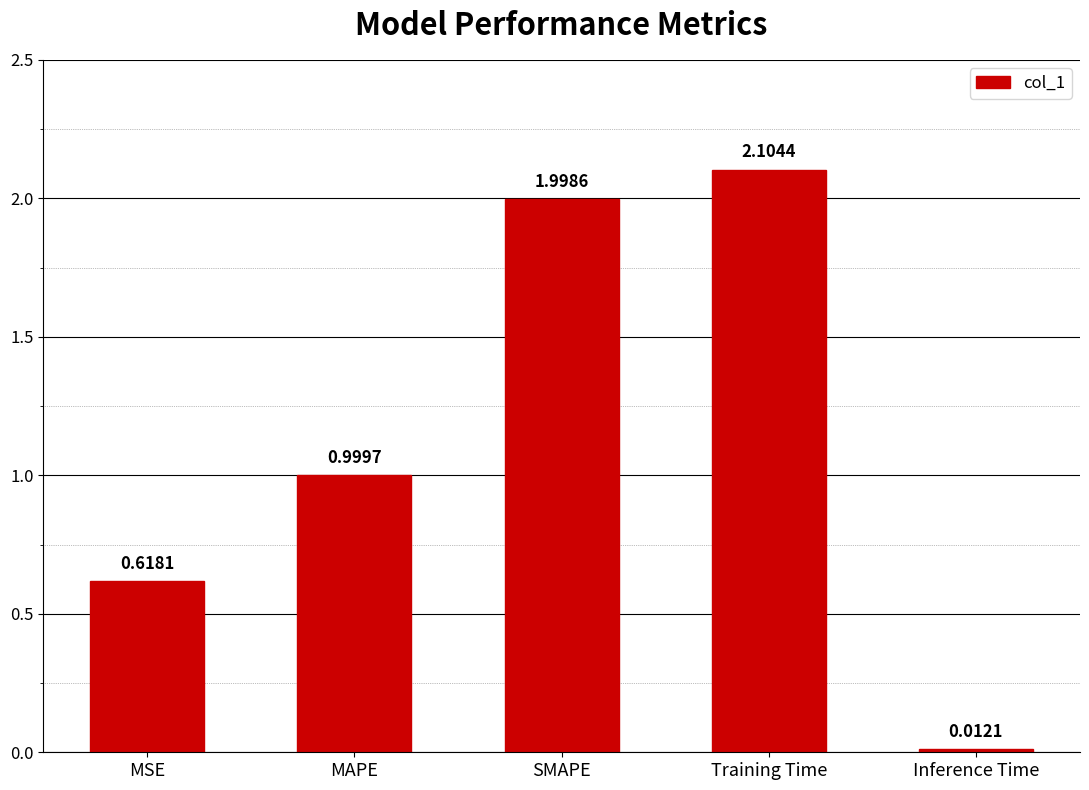

Does the chart contain any negative values?

No